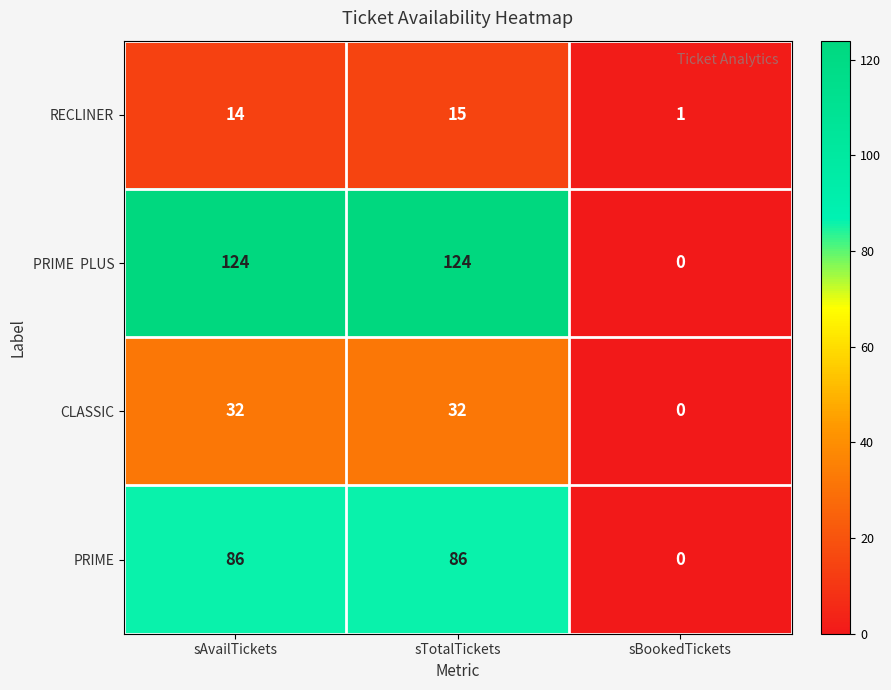

What is the total value across all series at sAvailTickets?

256